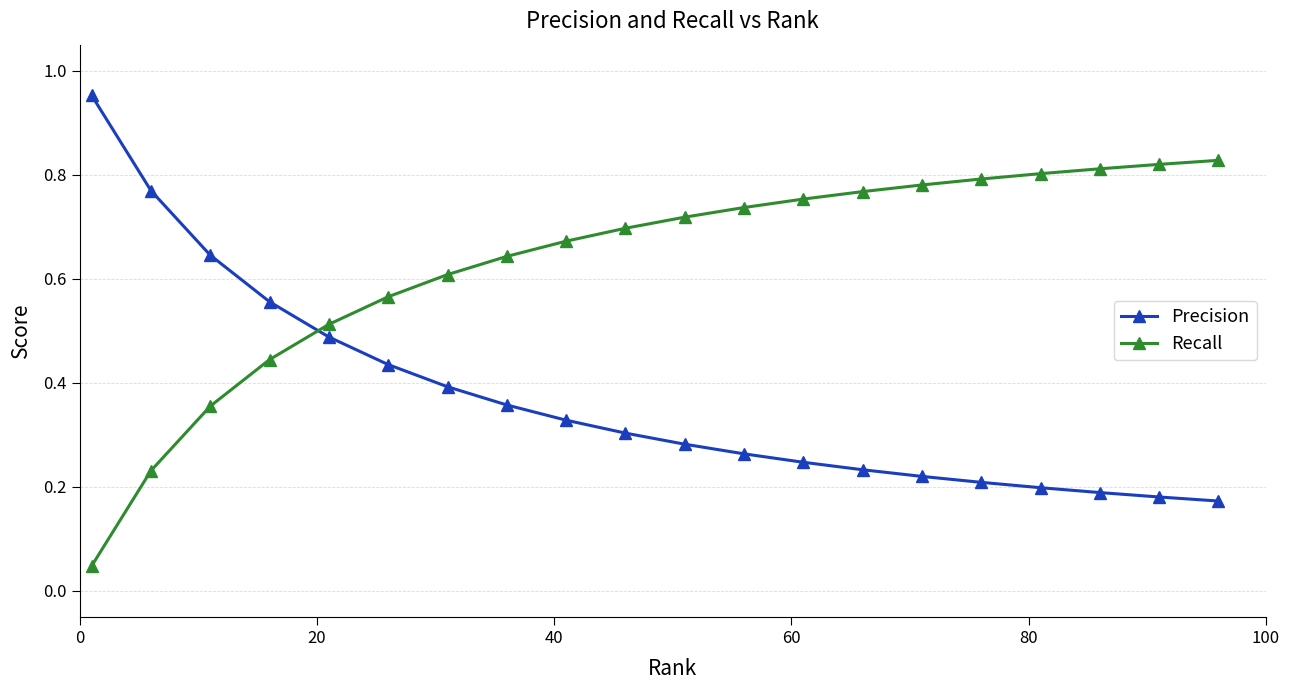

True or false: Precision and Recall intersect in this chart.

True